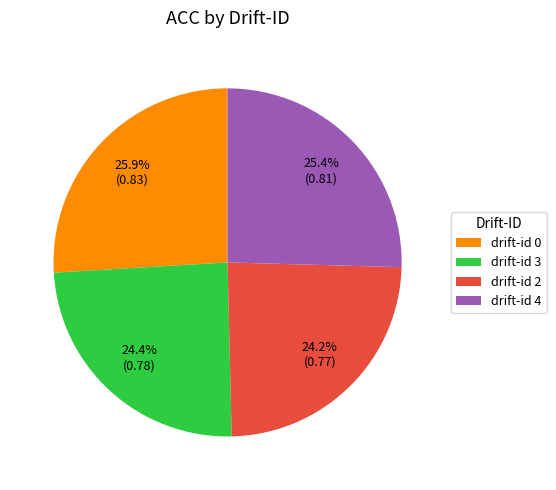

Does any single category account for the majority?

No